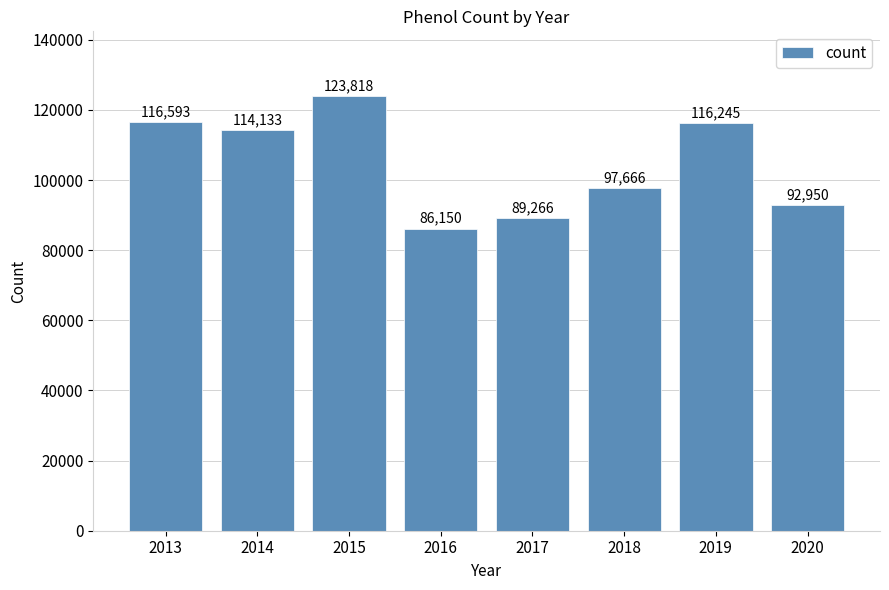

Reading right to left, what are all the values shown in this chart?

92950	116245	97666	89266	86150	123818	114133	116593